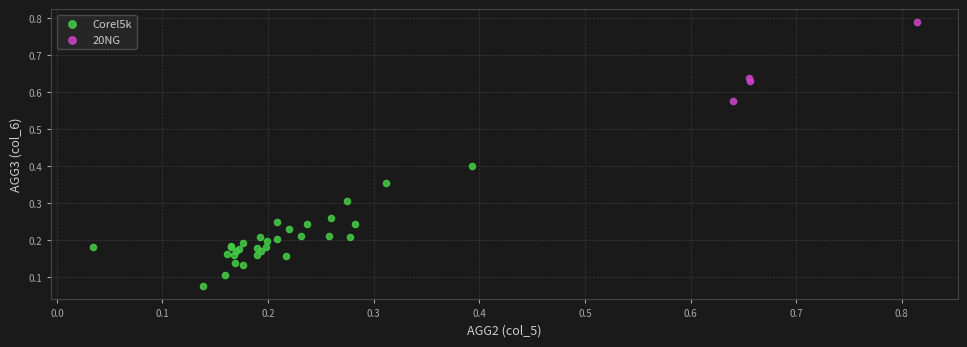

What are all the series names shown in the legend?

Corel5k, 20NG